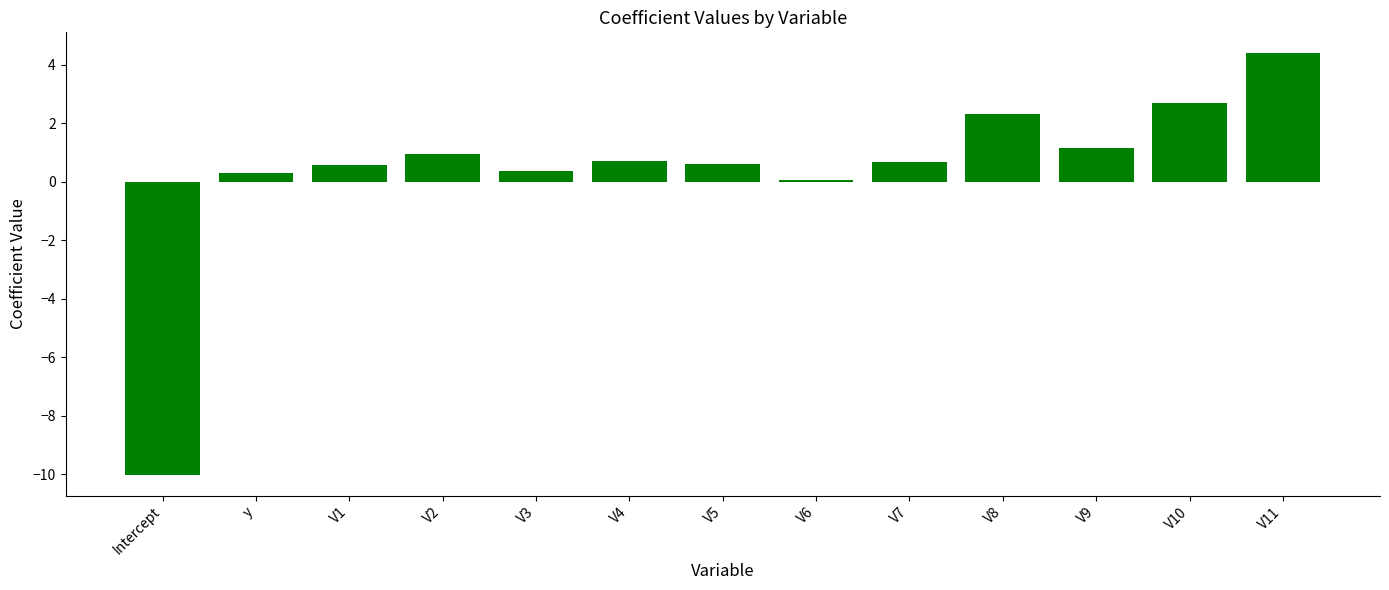

Reading right to left, transcribe all the data shown in this chart.

V11=4.4	V10=2.7	V9=1.2	V8=2.3	V7=0.7	V6=0.1	V5=0.6	V4=0.7	V3=0.4	V2=1.0	V1=0.6	y=0.3	Intercept=-10.0